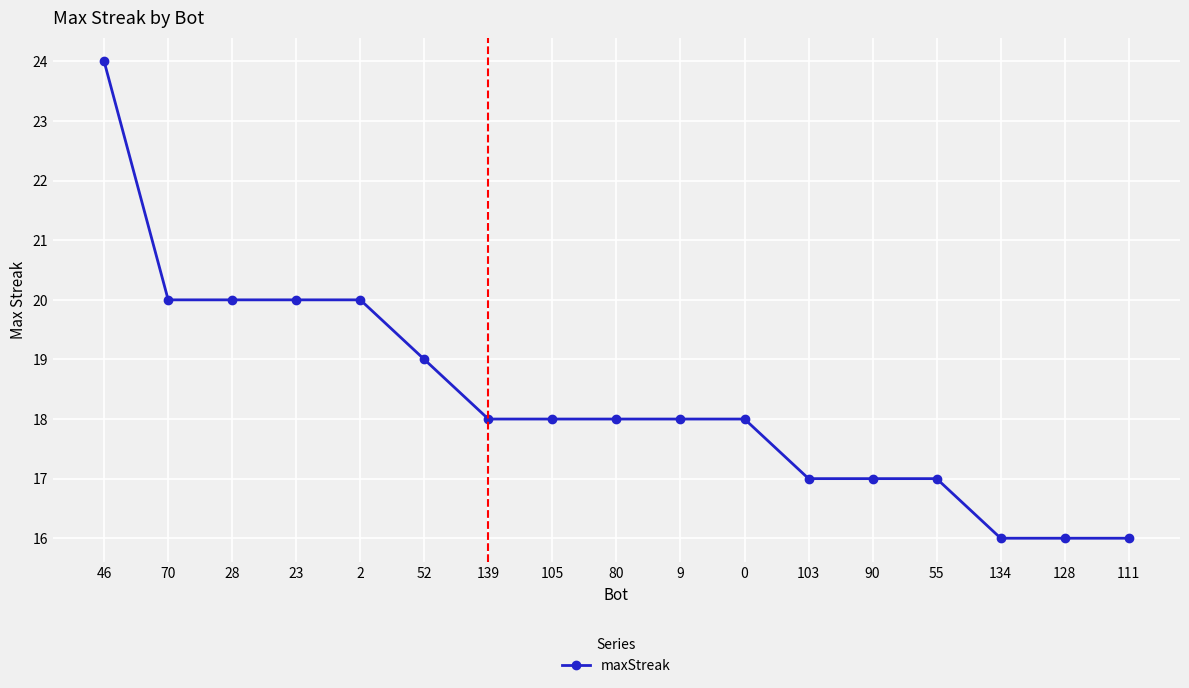

How many lines are shown in the chart?

1